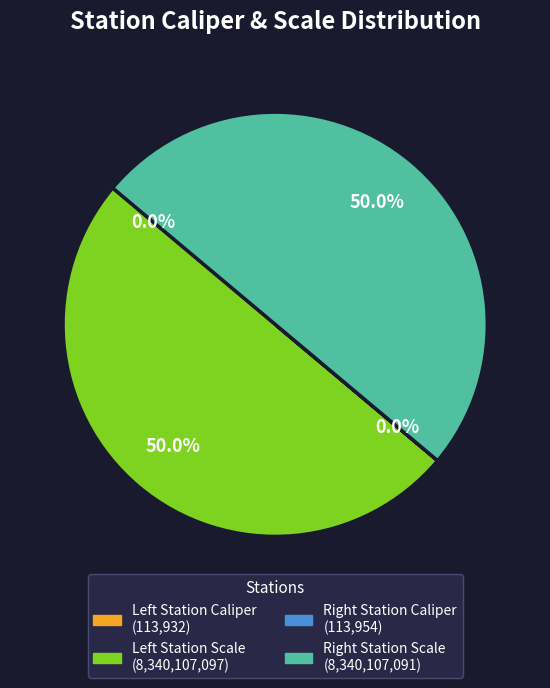

How many segments does this pie chart have?

4